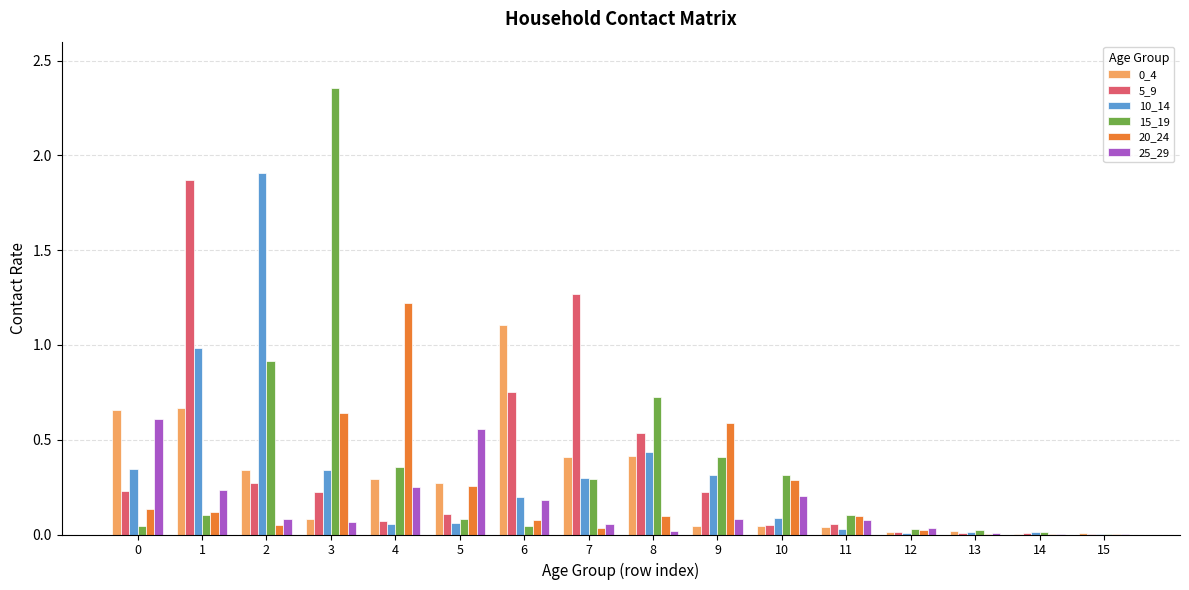

Is the value of 10_14 at 8 greater than the value of 25_29 at 6?

Yes